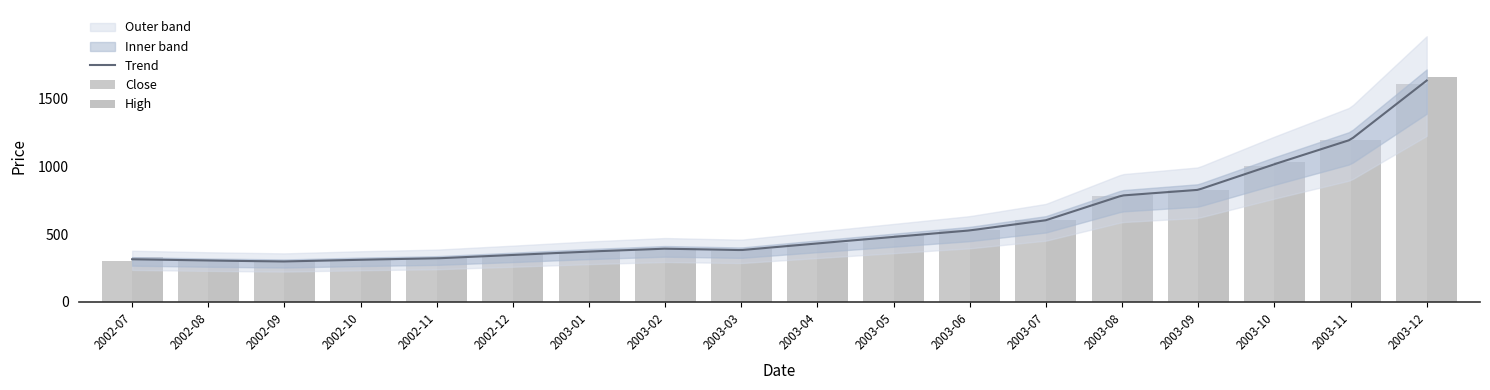

Reading right to left, list all the values displayed in this chart.

Close: 2003-12=1608.5	2003-11=1195.2	2003-10=1000.4	2003-09=824.4	2003-08=783.8	2003-07=601.1	2003-06=527.0	2003-05=468.3	2003-04=426.9	2003-03=372.0	2003-02=385.0	2003-01=370.5	2002-12=341.5	2002-11=312.9	2002-10=308.0	2002-09=293.0	2002-08=299.5	2002-07=300.0
High: 2003-12=1654.9	2003-11=1195.2	2003-10=1030.0	2003-09=827.9	2003-08=785.0	2003-07=603.3	2003-06=527.0	2003-05=490.0	2003-04=436.4	2003-03=392.5	2003-02=400.0	2003-01=372.5	2002-12=350.0	2002-11=329.8	2002-10=314.5	2002-09=303.5	2002-08=310.8	2002-07=329.0